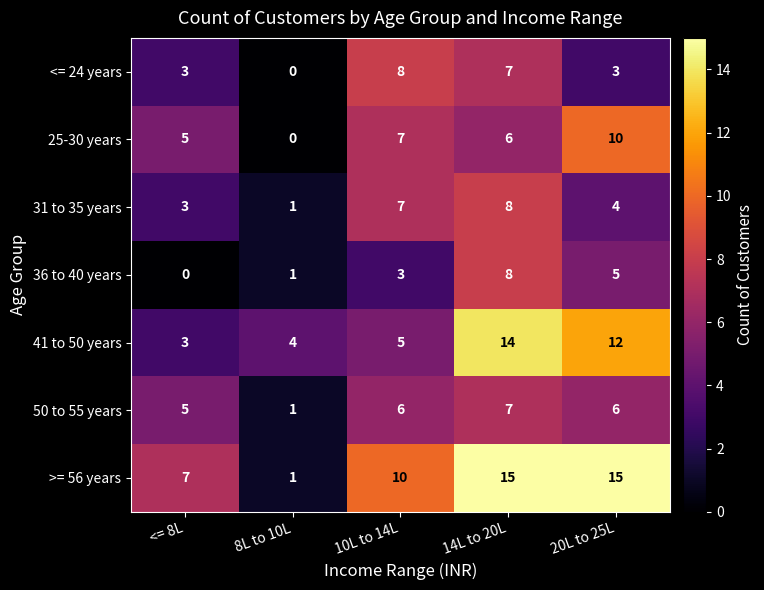

What is the total value across all series at 8L to 10L?

8